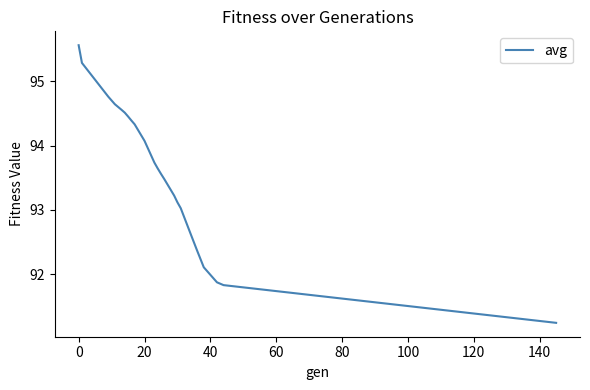

What is the difference between the maximum and minimum values?

4.3